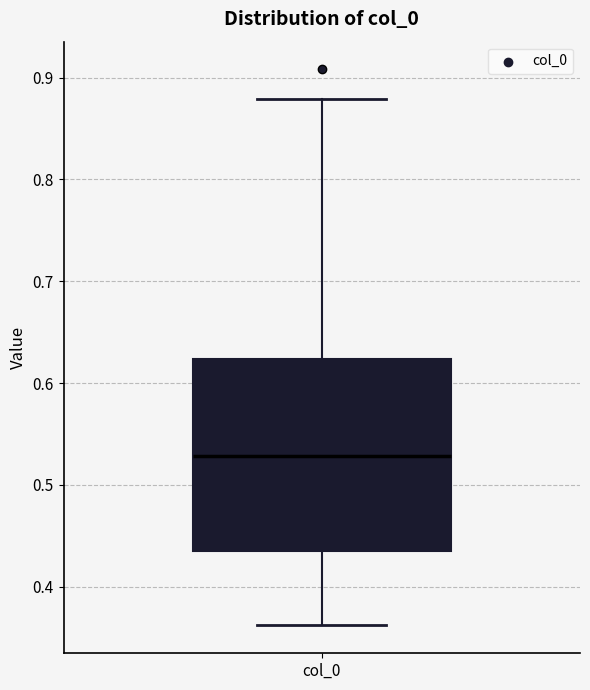

Transcribe this box plot: give where the median line is, the range the box spans, and where the two whiskers end, as read against the y-axis. The values are not printed on the chart, so give them approximately, as read against the axis.

median 0.53, box 0.44 to 0.62, whiskers 0.36 to 0.88